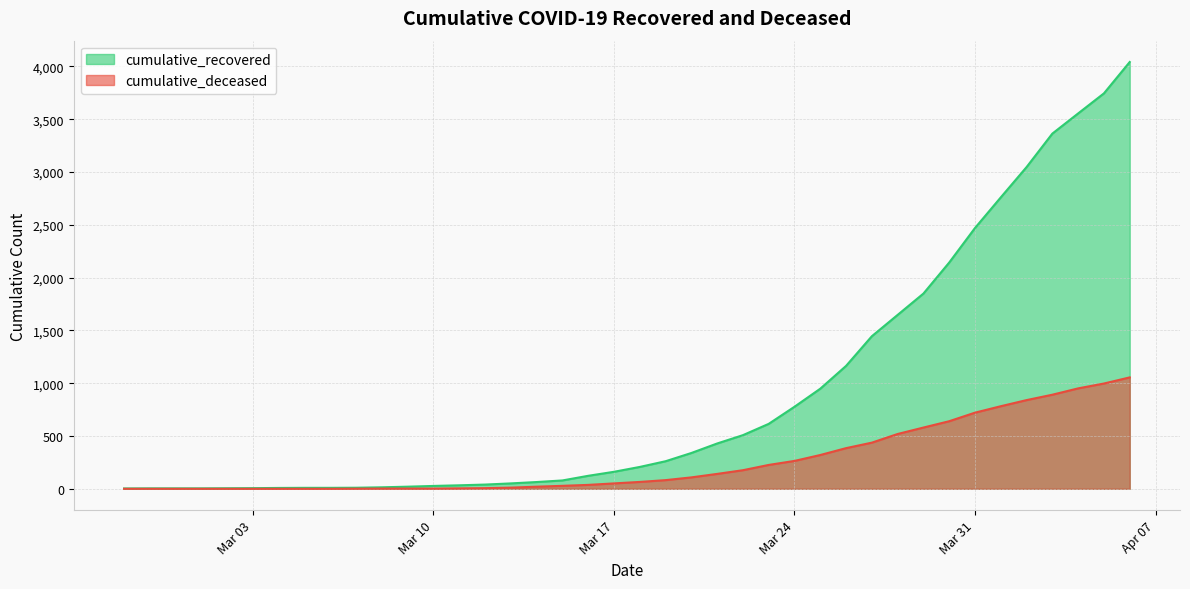

What is the label of the 14th point from the left?

2020-03-11